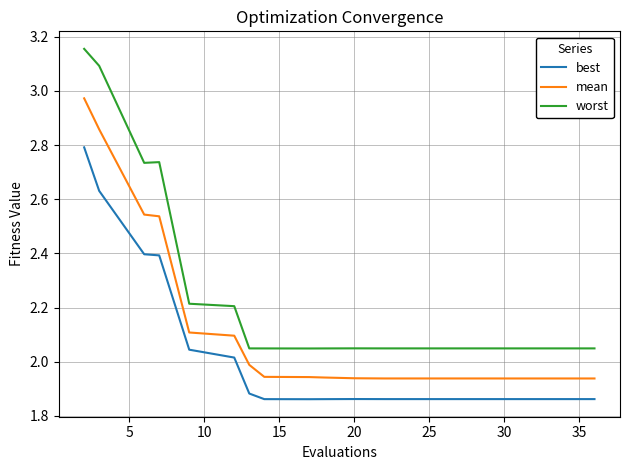

List the series in order of their peak value, lowest first.

best, mean, worst